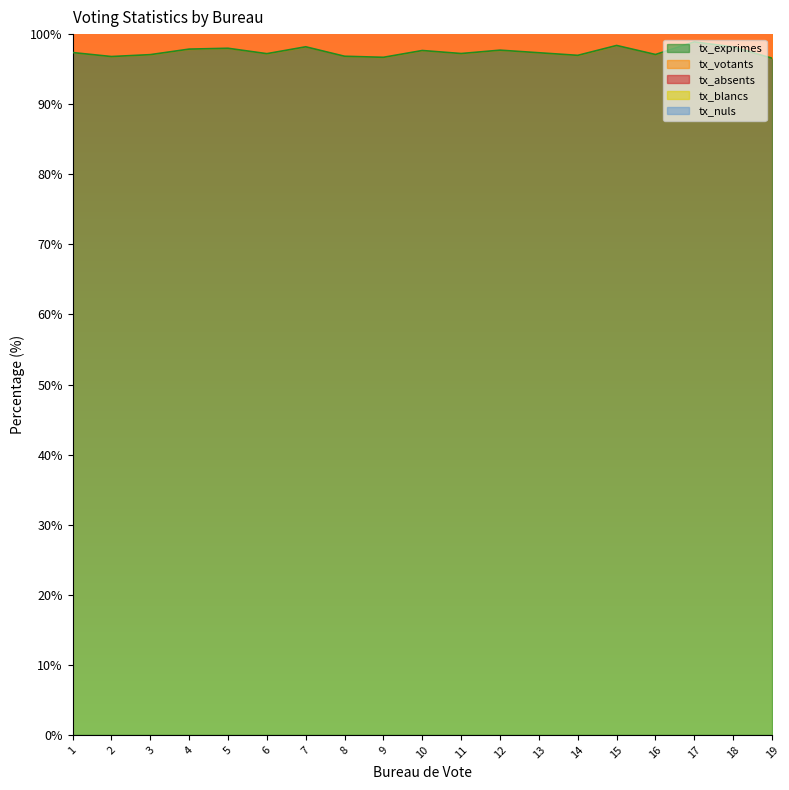

What is the sum of all tx_exprimes values?

1852.0